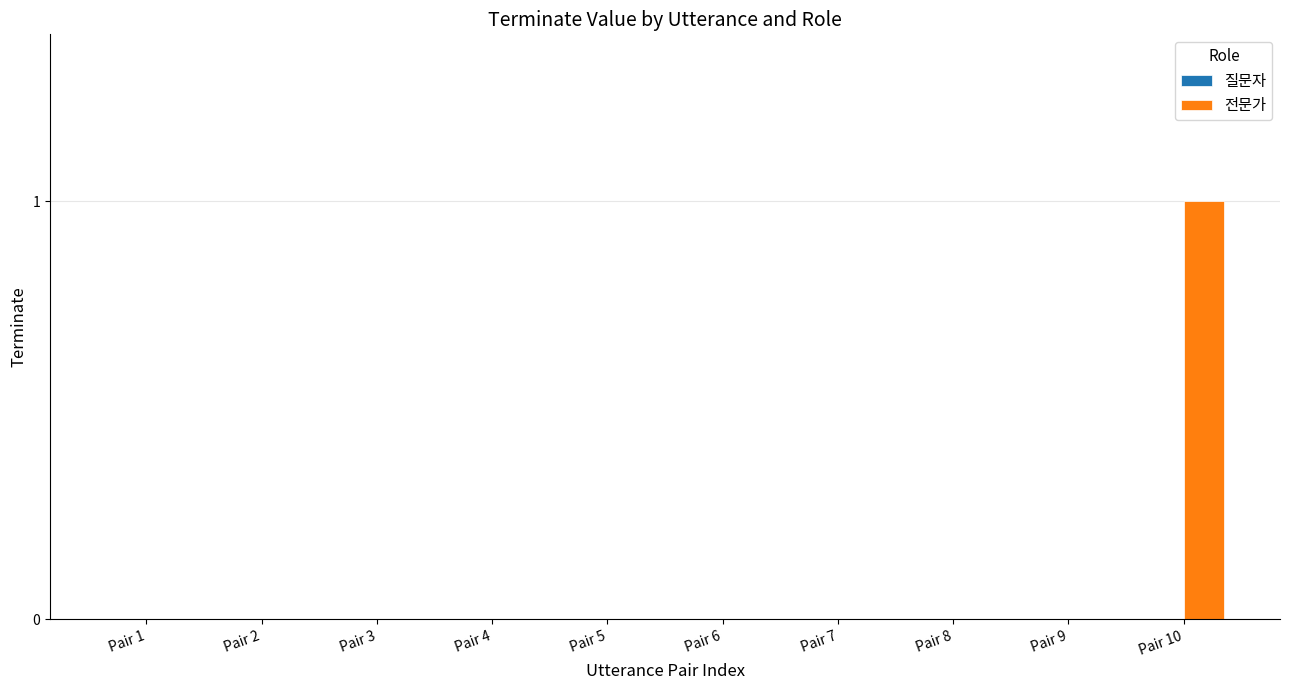

The value at Pair 6 is 0. True or false?

True